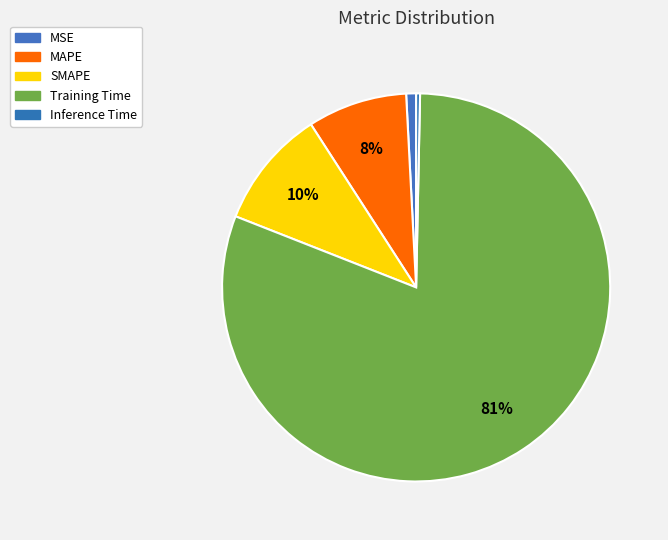

Which category has the biggest portion of the pie?

Training Time